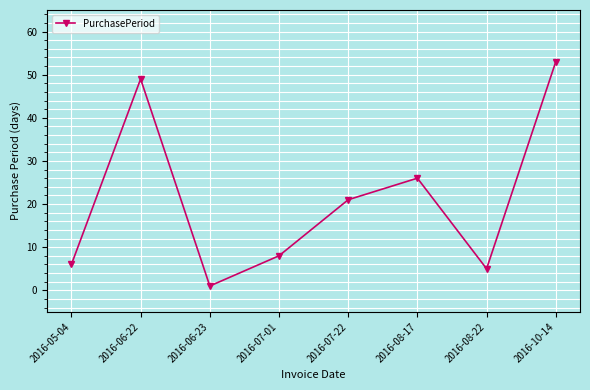

Reading left to right, extract all data points from this chart.

6	49	1	8	21	26	5	53